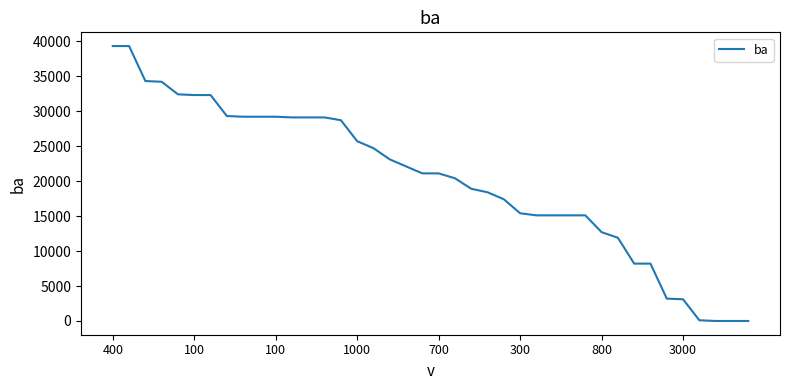

What is the maximum value shown in the chart?

39300